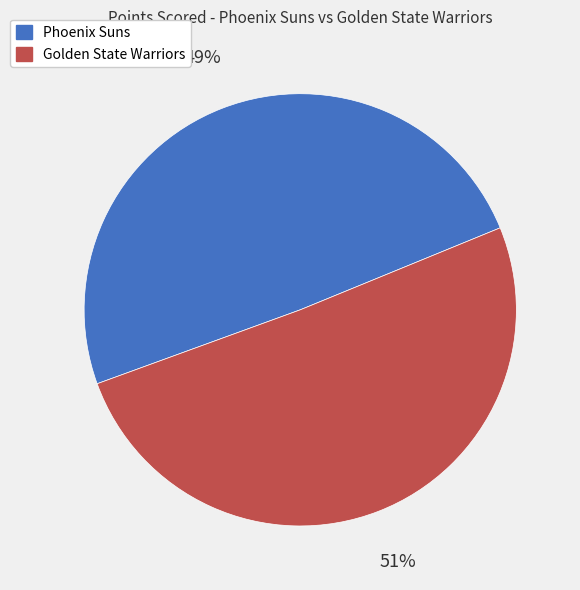

Is it true that Golden State Warriors is 51% of the pie?

True